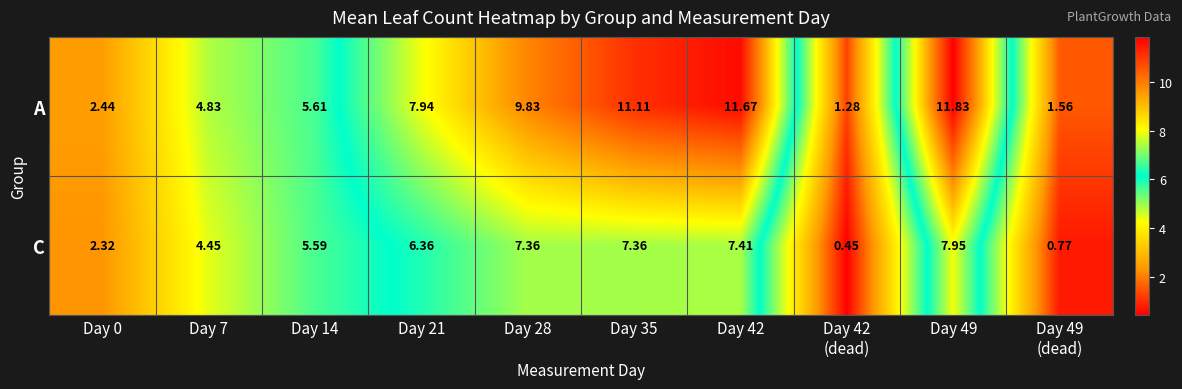

Which category has the highest value across all series?

Day 49